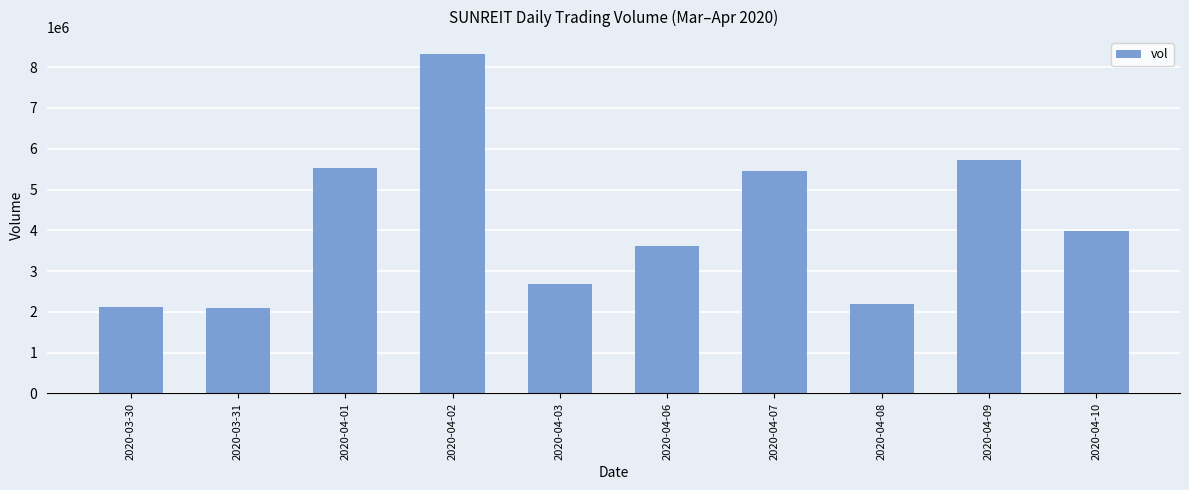

How many series are shown in this chart?

1